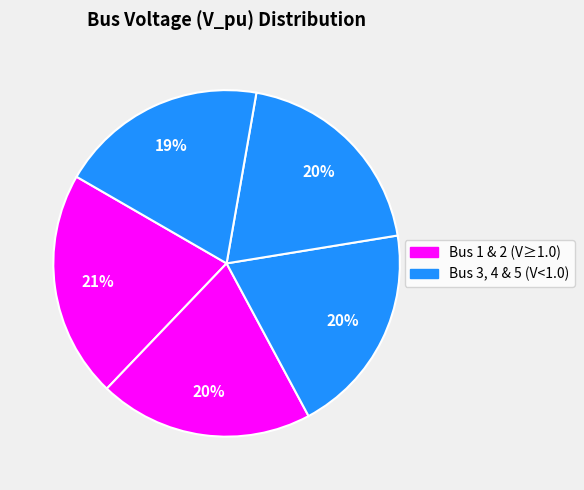

To the nearest percent, what is the average slice percentage?

20%